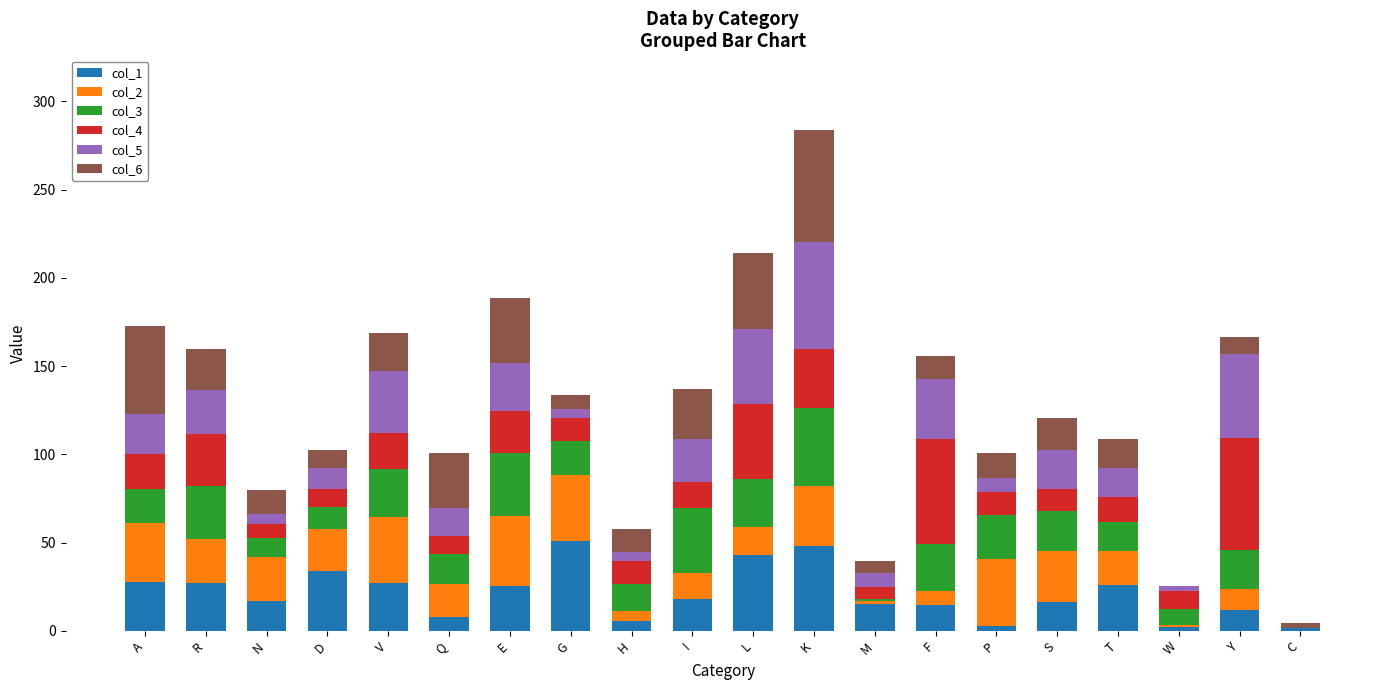

At which category is the sum across all series the highest?

K